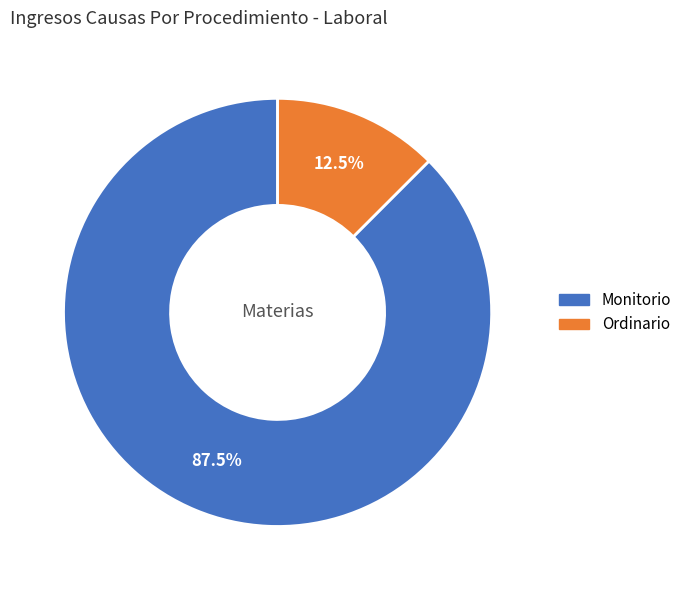

Between Monitorio and Ordinario, which is larger?

Monitorio